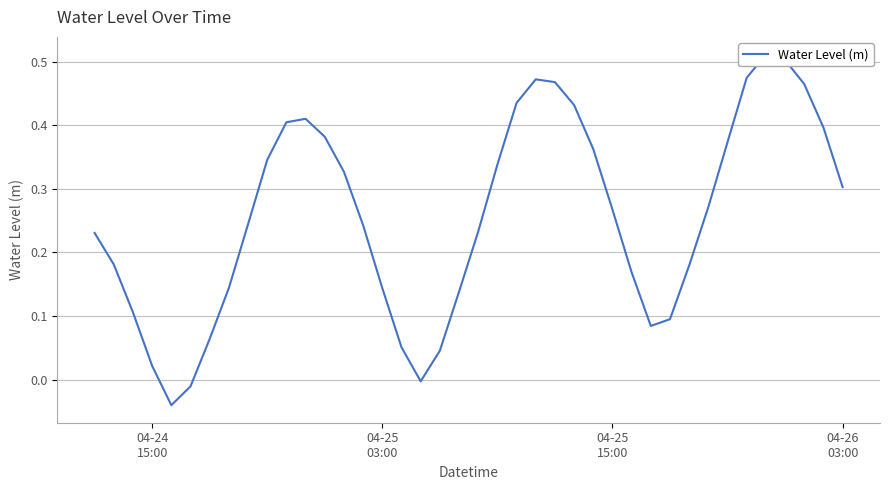

True or false: there are more than 1 points higher than both neighbors.

True